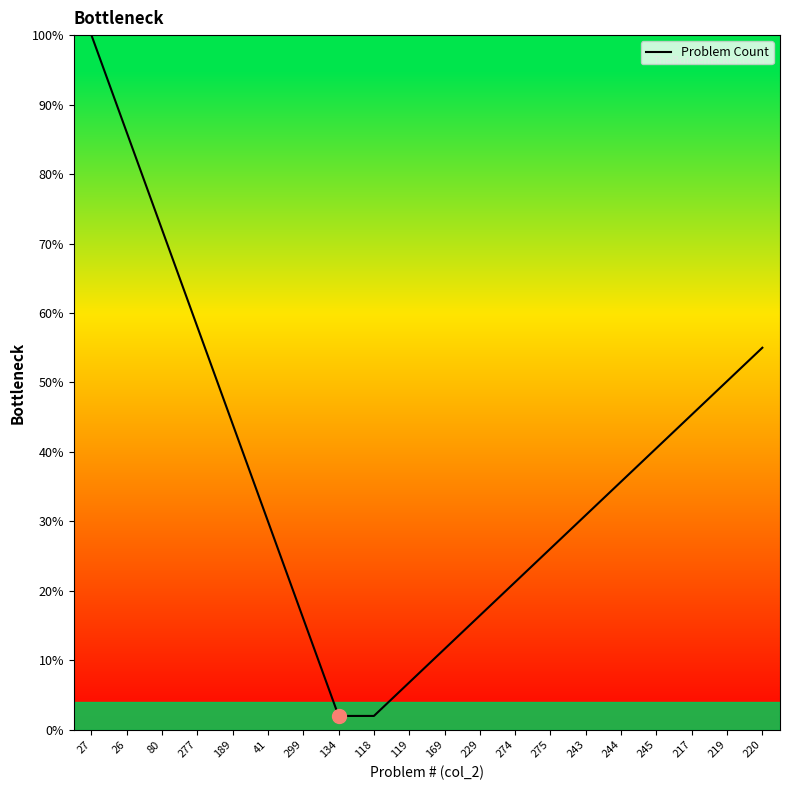

What is the difference between the maximum and minimum values?

98.0